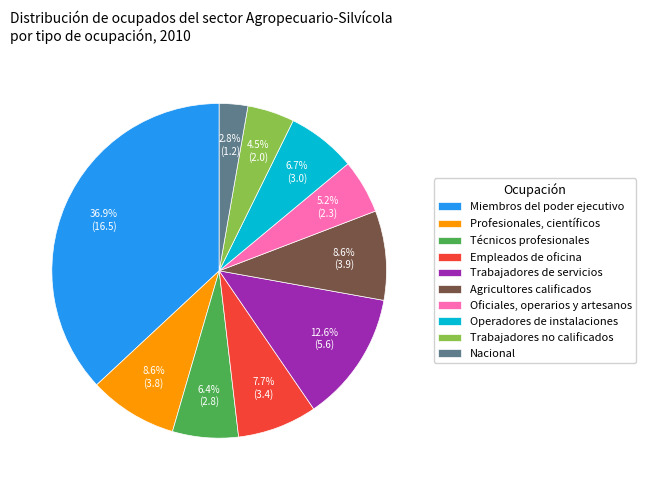

To the nearest percent, what percentage of the pie is Agricultores calificados?

9%